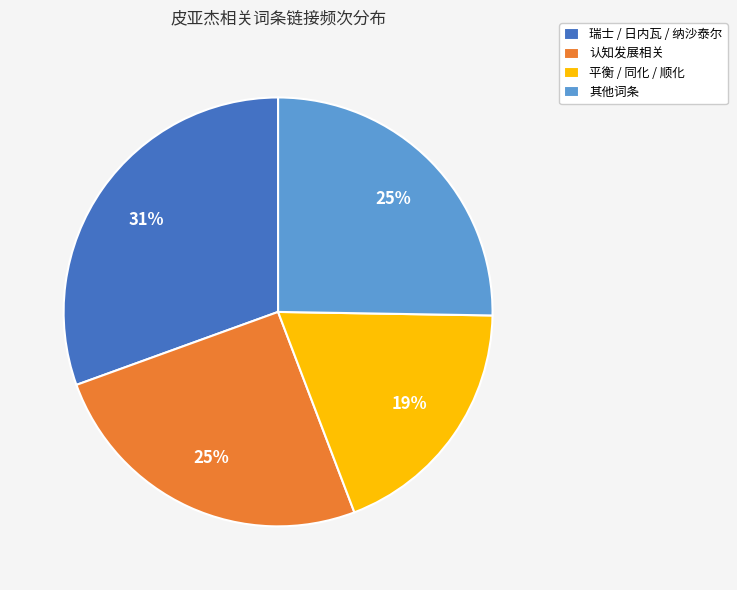

What percentage is the 认知发展相关 slice, to the nearest percent?

25%